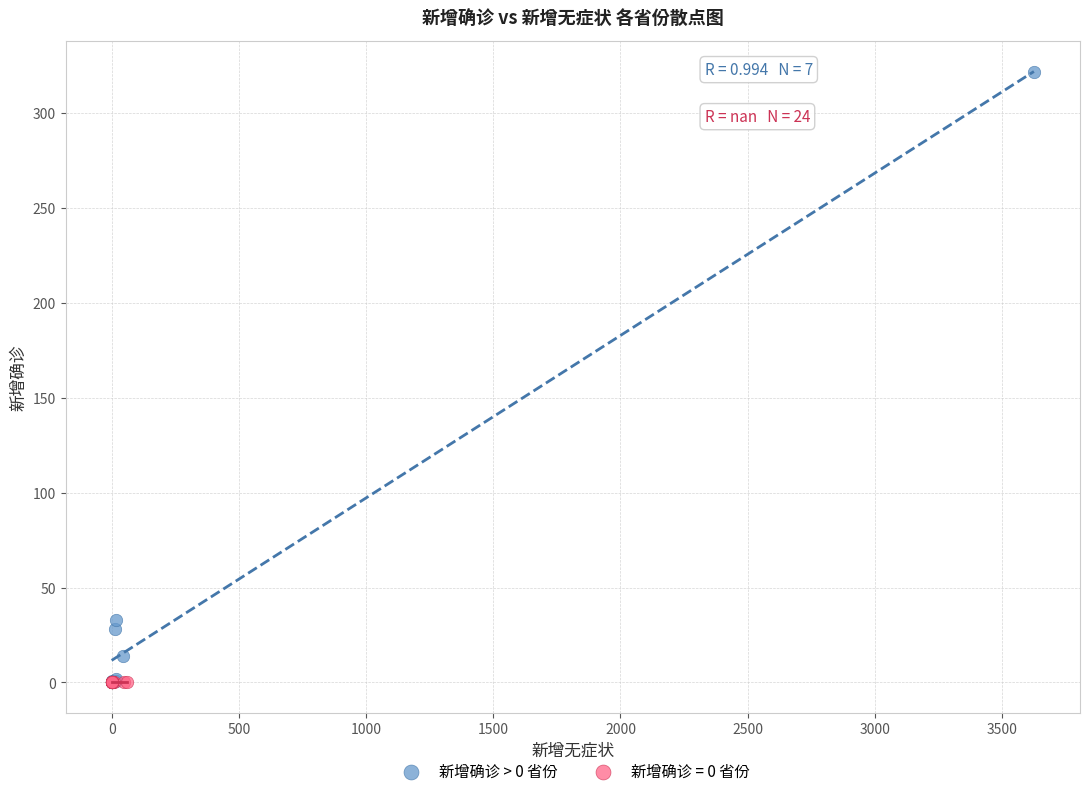

Which series reaches the maximum Y coordinate?

新增确诊 > 0 省份